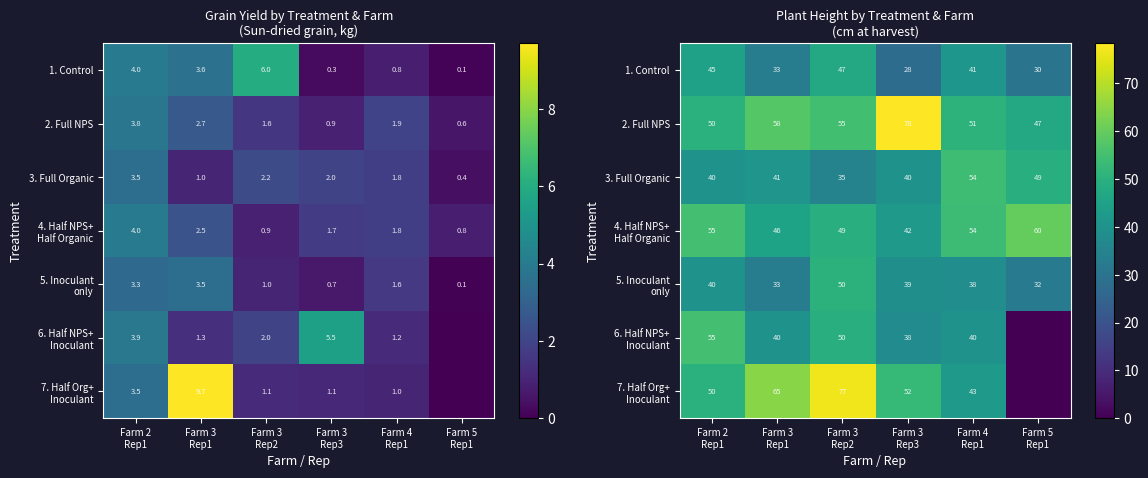

At how many categories does at least one series exceed 25?

6